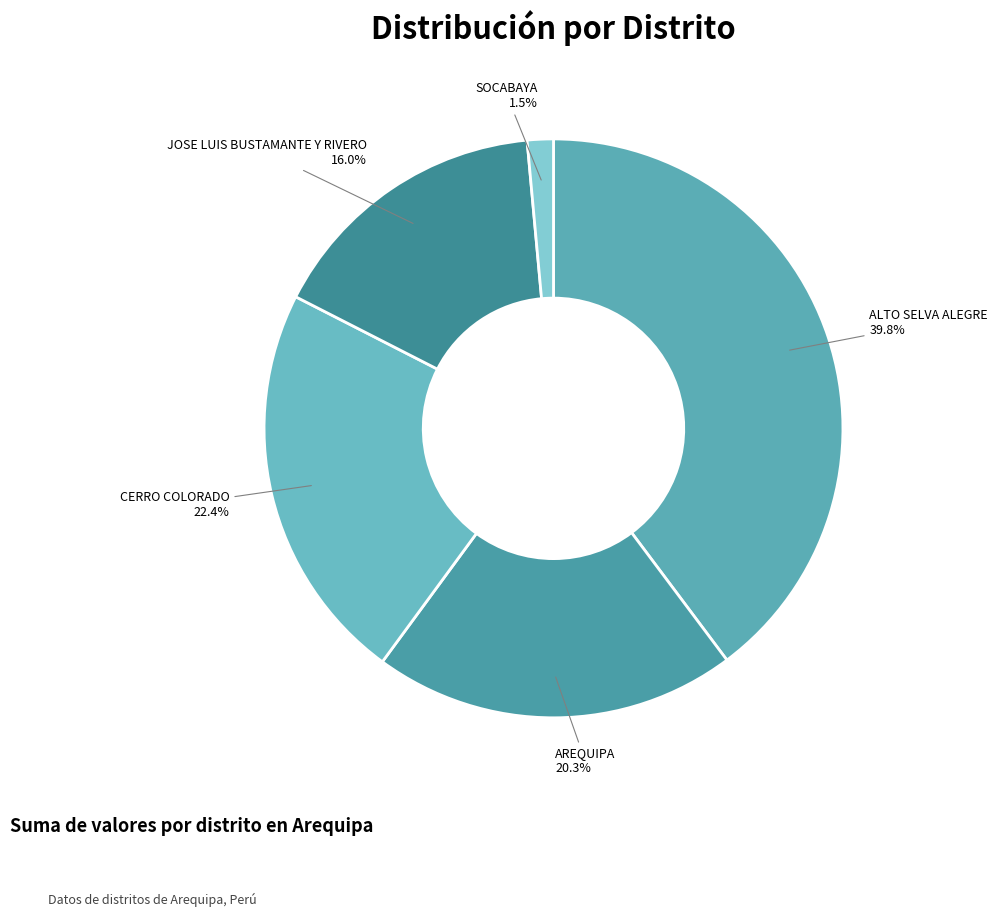

To the nearest percent, what is the difference between the largest and smallest slice percentages?

38%